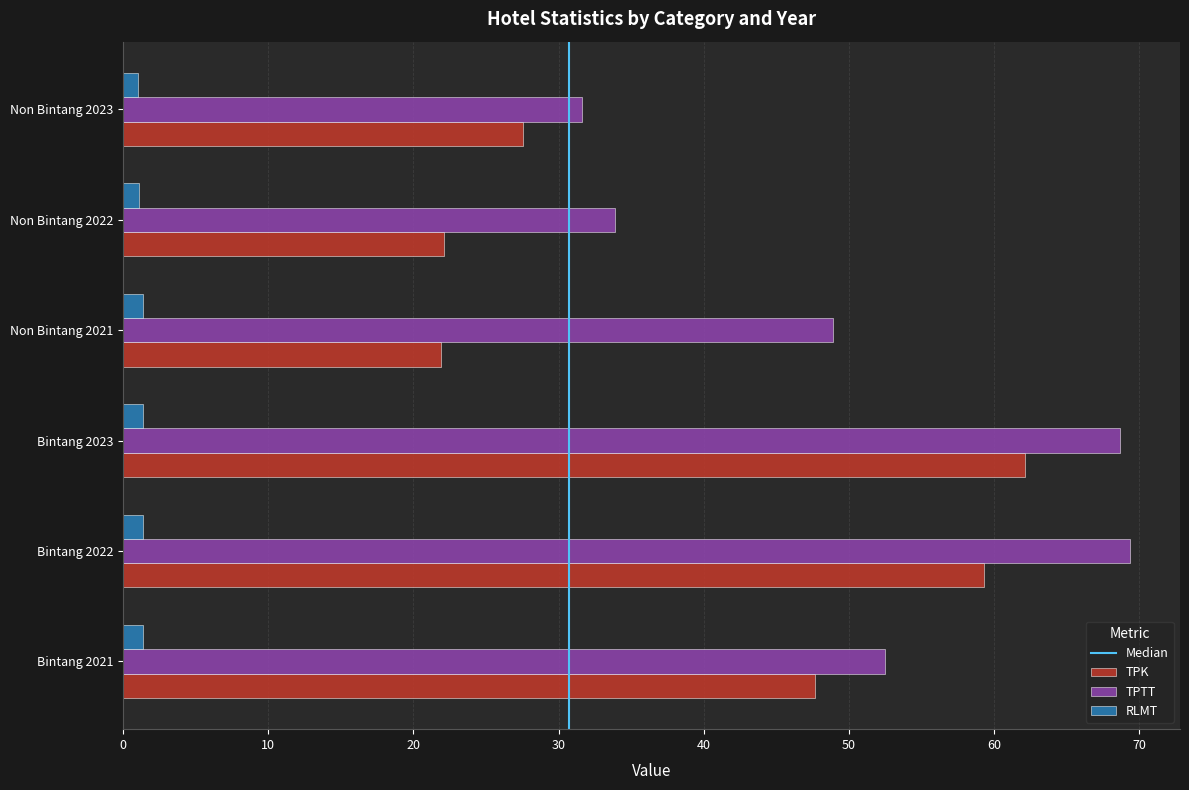

What is the lowest value of the TPK series?

21.9